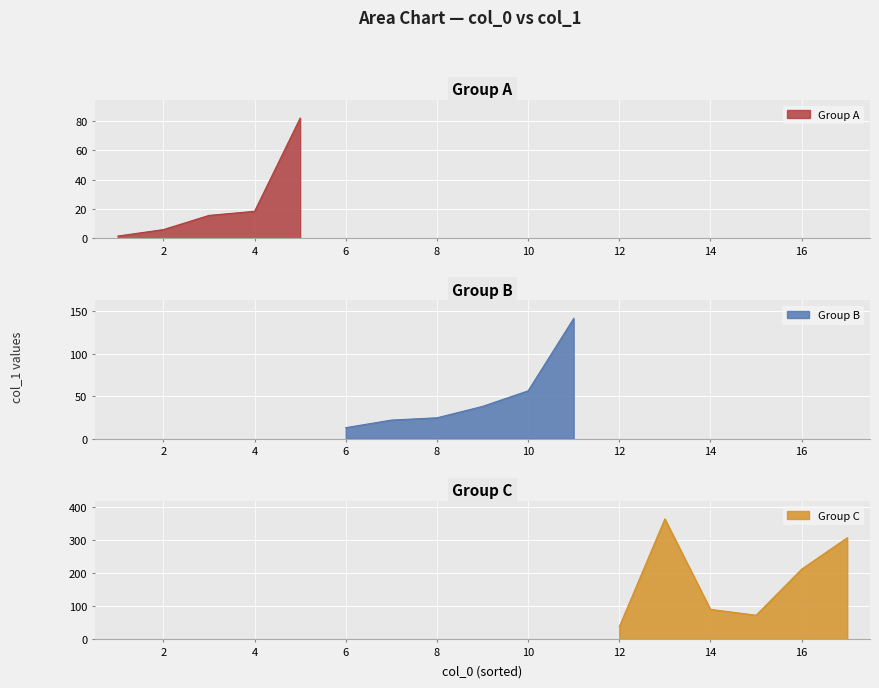

At which category does the data reach its first local valley?

6